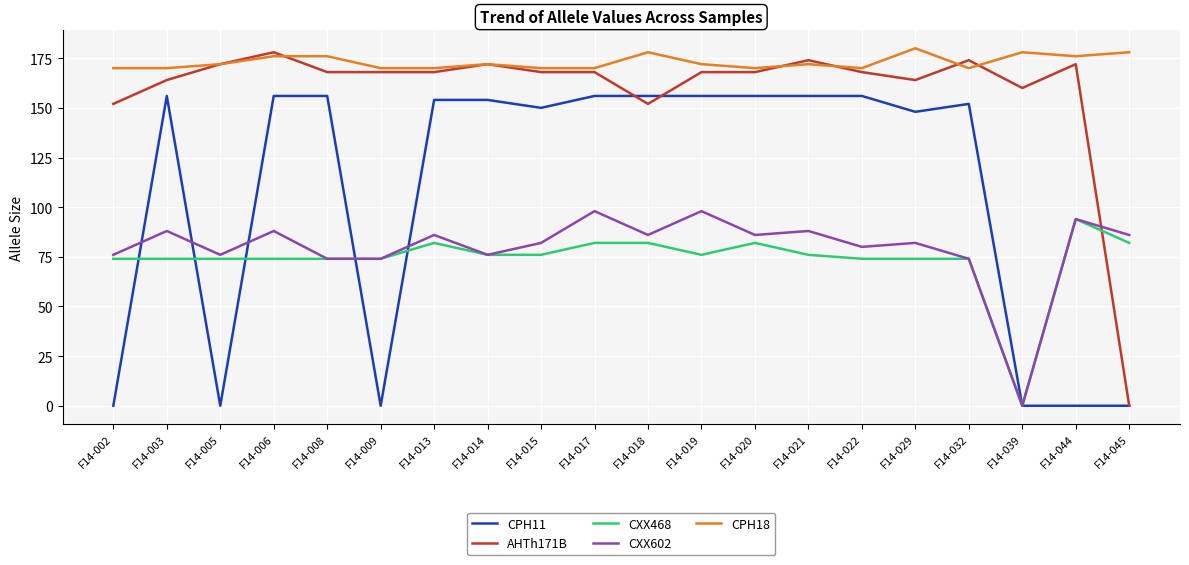

Which series has the largest range (max minus min)?

AHTh171B